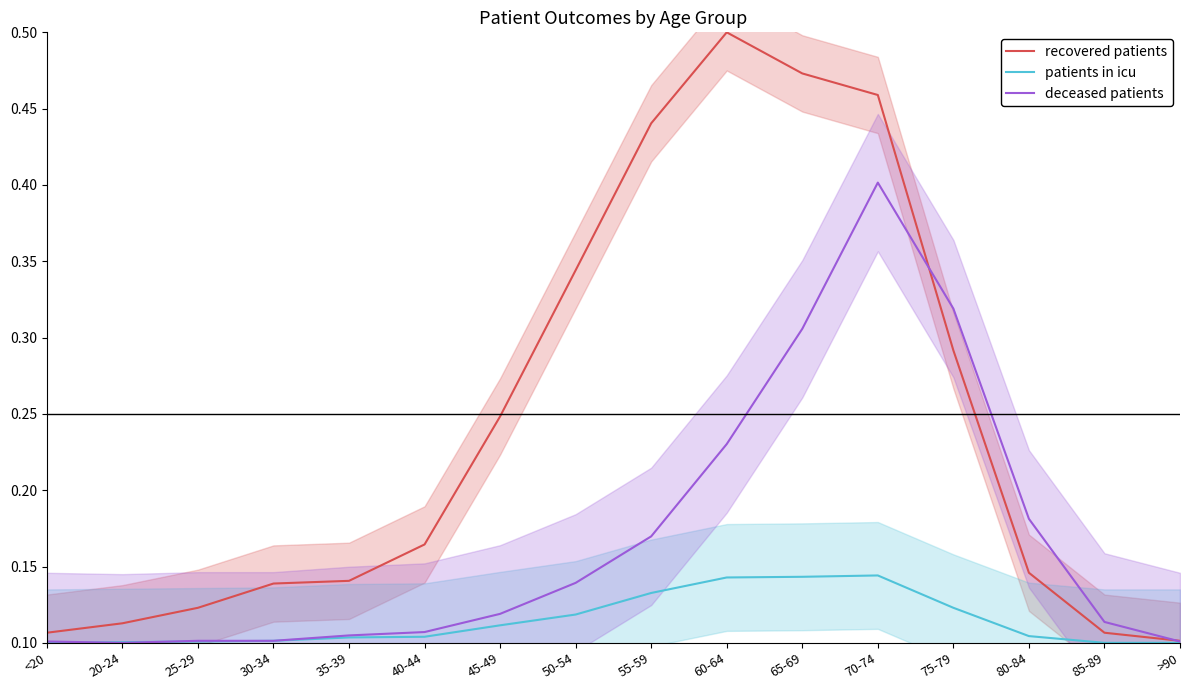

The recovered patients series shows 0.0 at <20. True or false?

False